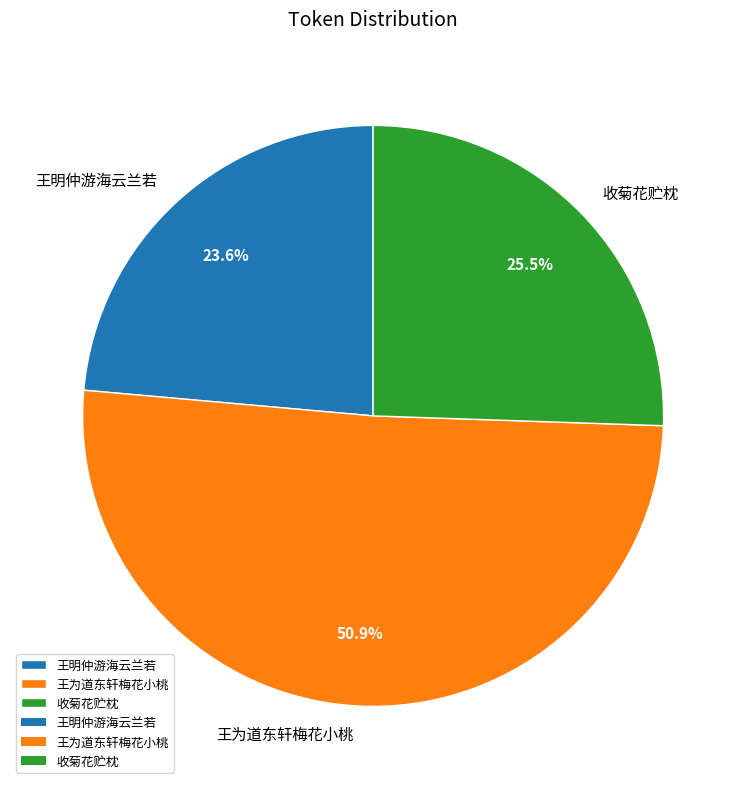

Which category accounts for the majority?

王为道东轩梅花小桃